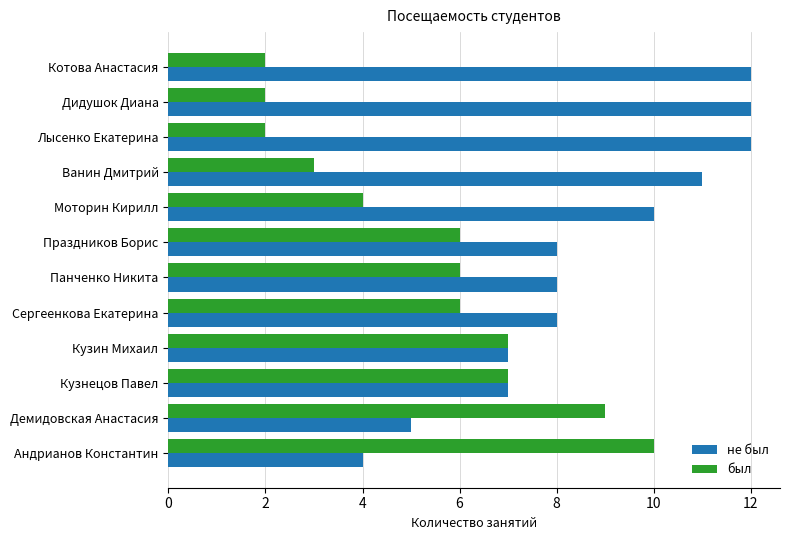

List the series in order of their overall mean, lowest first.

был, не был